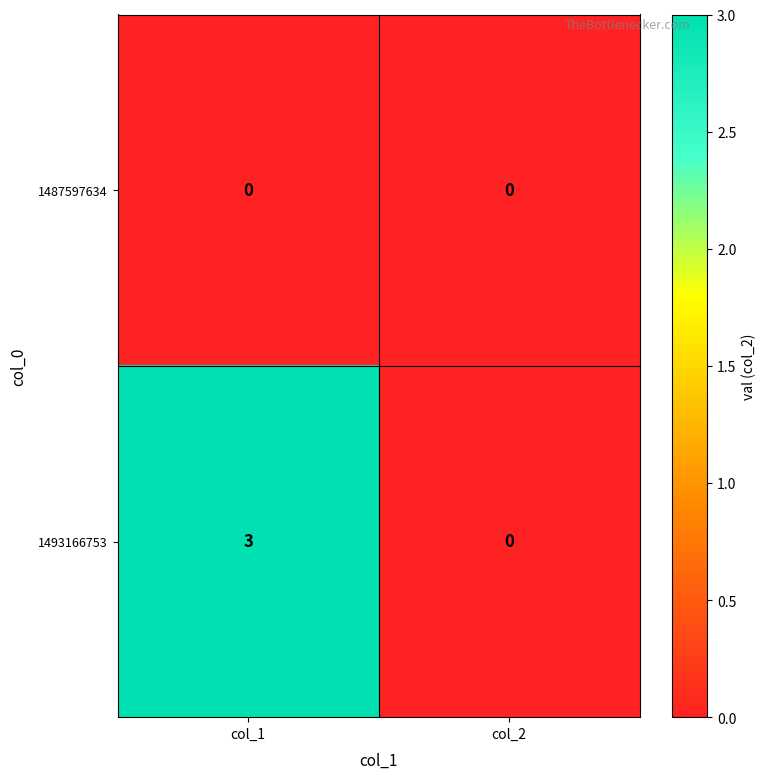

Which series has the largest range (max minus min)?

1493166753